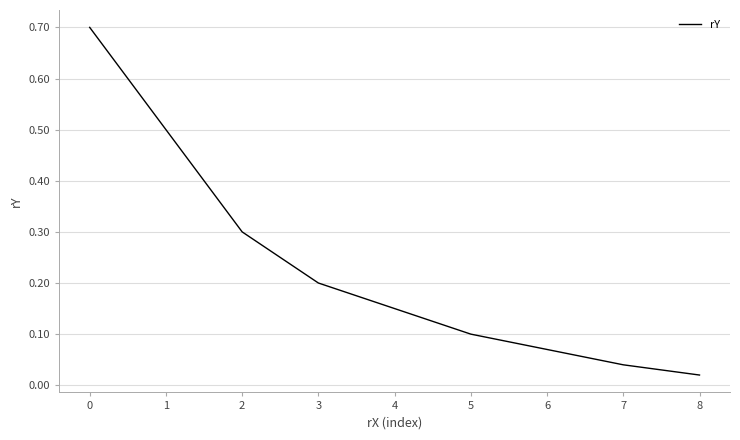

Is this an area chart (filled region under the line)?

No